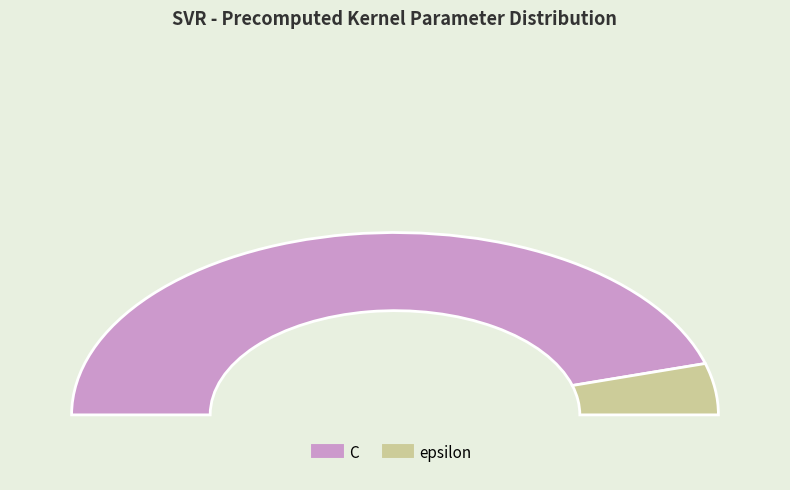

Which slice is the smallest?

epsilon